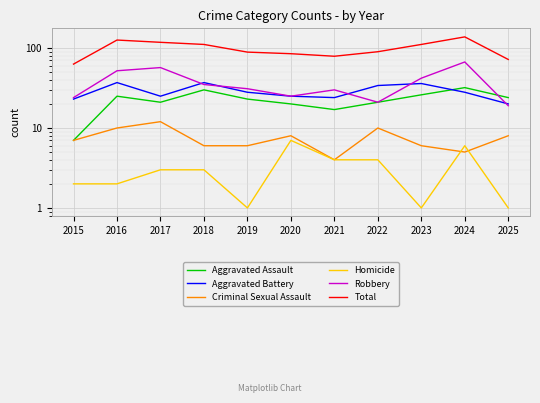

What is the value of the Aggravated Assault point at the 2nd from the left?

25